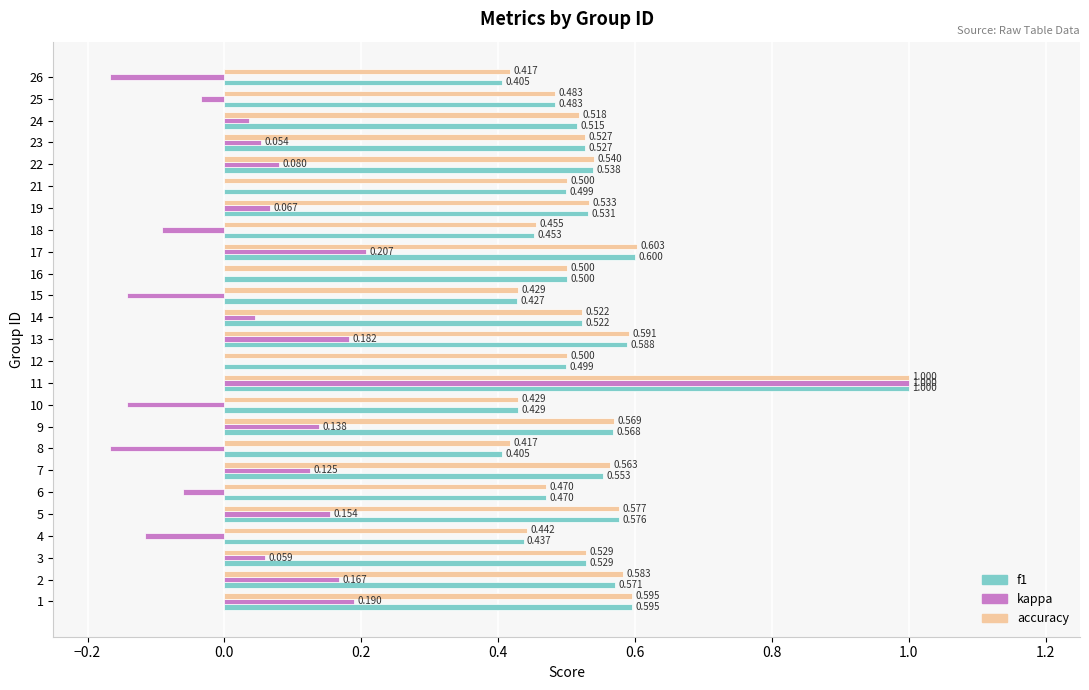

Which series has the largest total across all categories?

accuracy